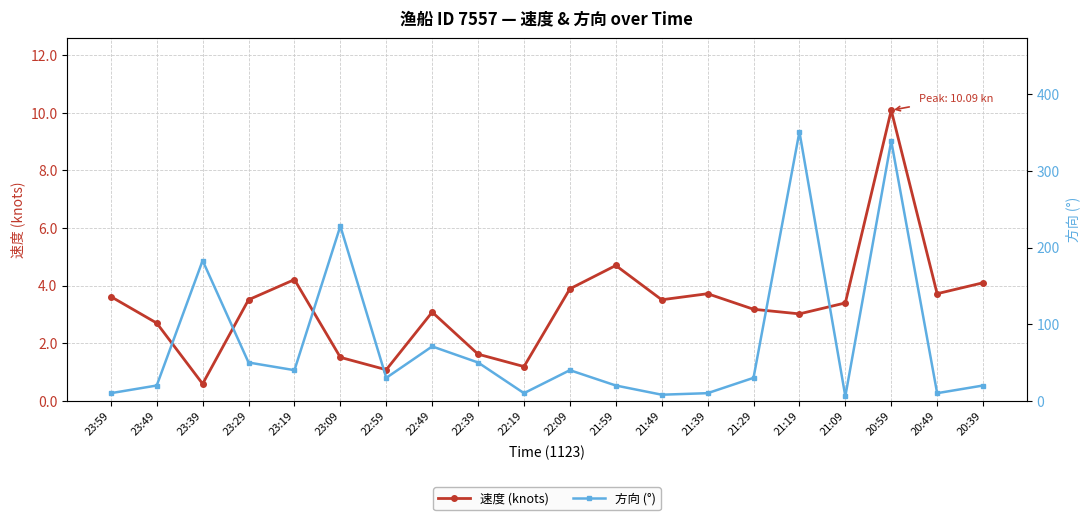

In 方向 (°), how many points are lower than both neighbors (excluding endpoints)?

6